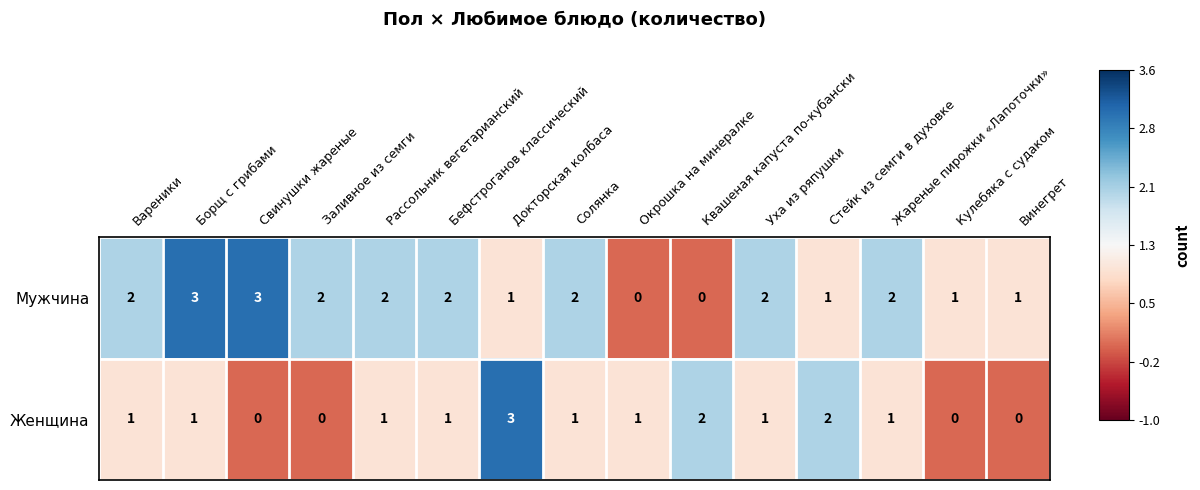

How many positive values does the Мужчина series have?

13